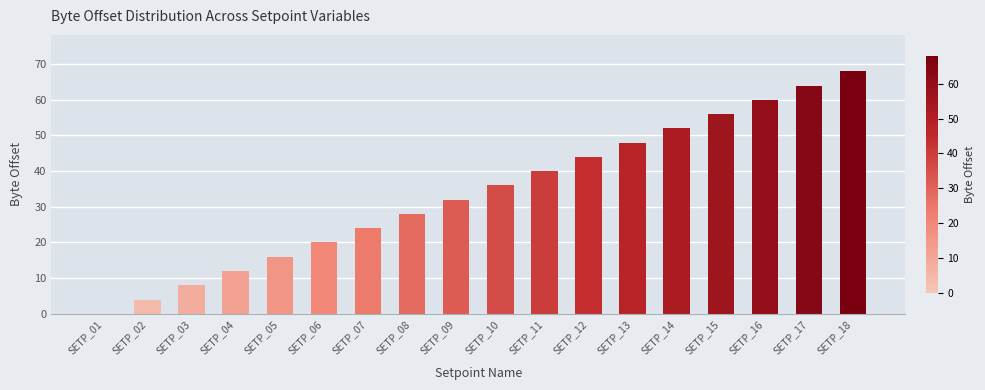

Count the number of data series in this chart.

1